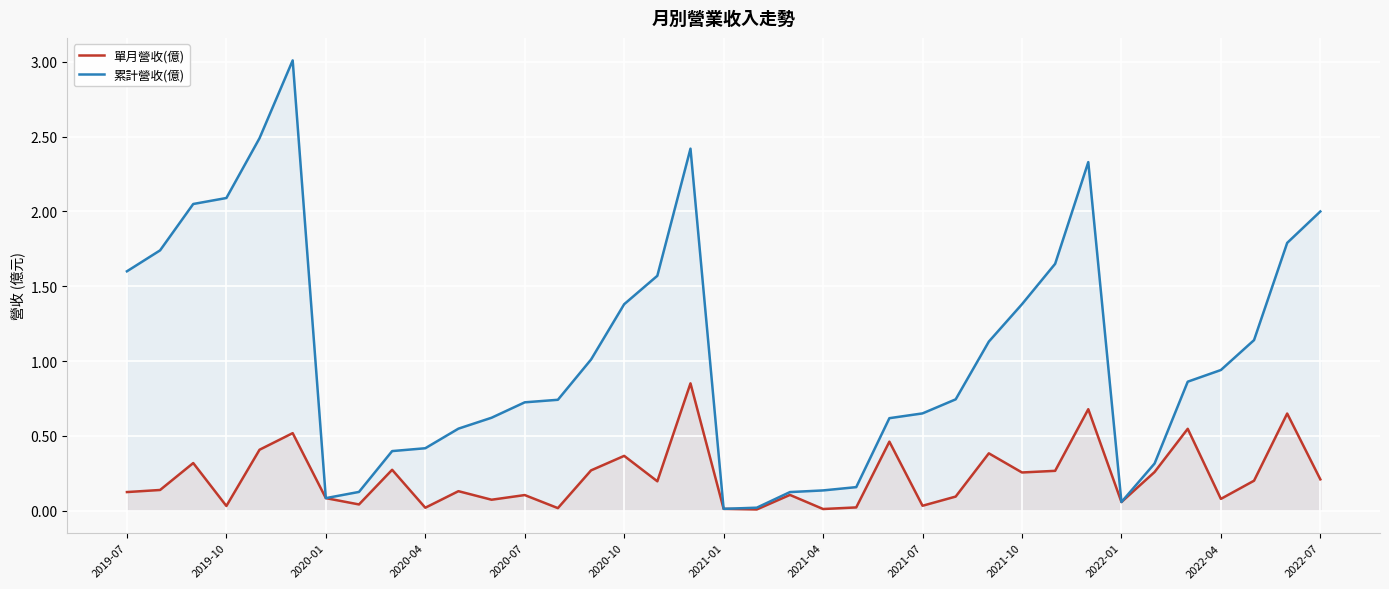

The value of 累計營收(億) at 2020-07 is 0.7. True or false?

True